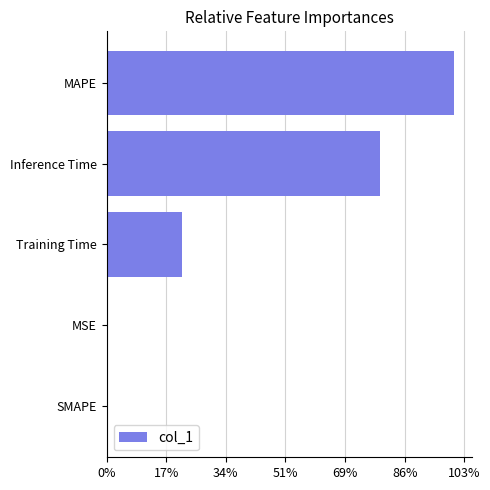

Are the bars horizontal?

Yes